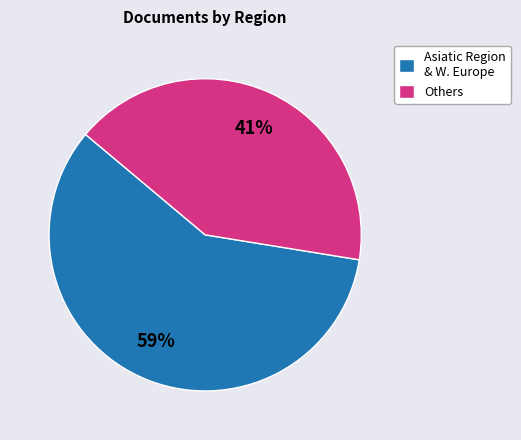

Rank the categories by value from lowest to highest.

Others, Asiatic Region & W. Europe